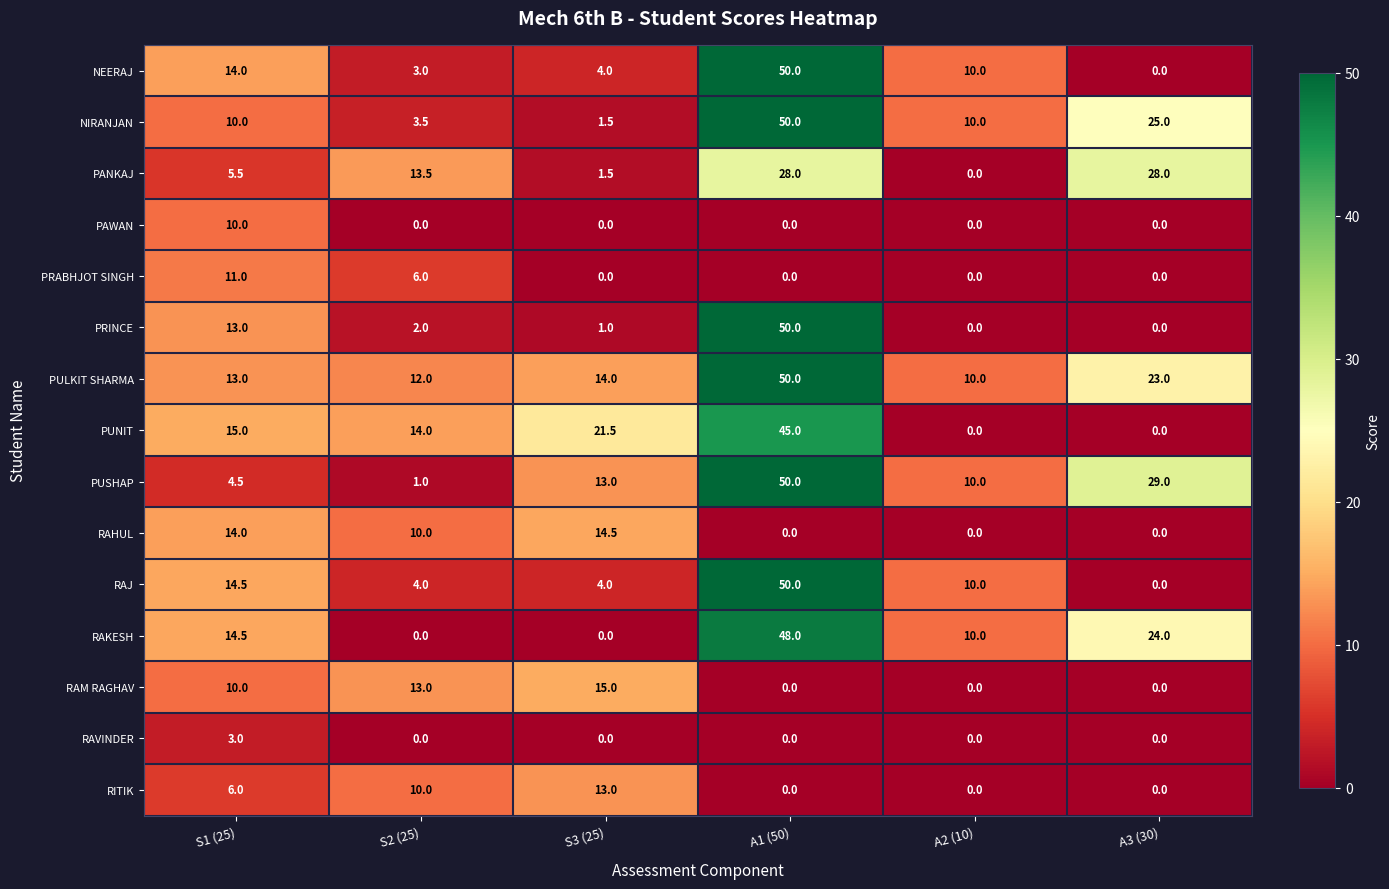

True or false: PRINCE has a value of 50.0 at A1 (50).

True